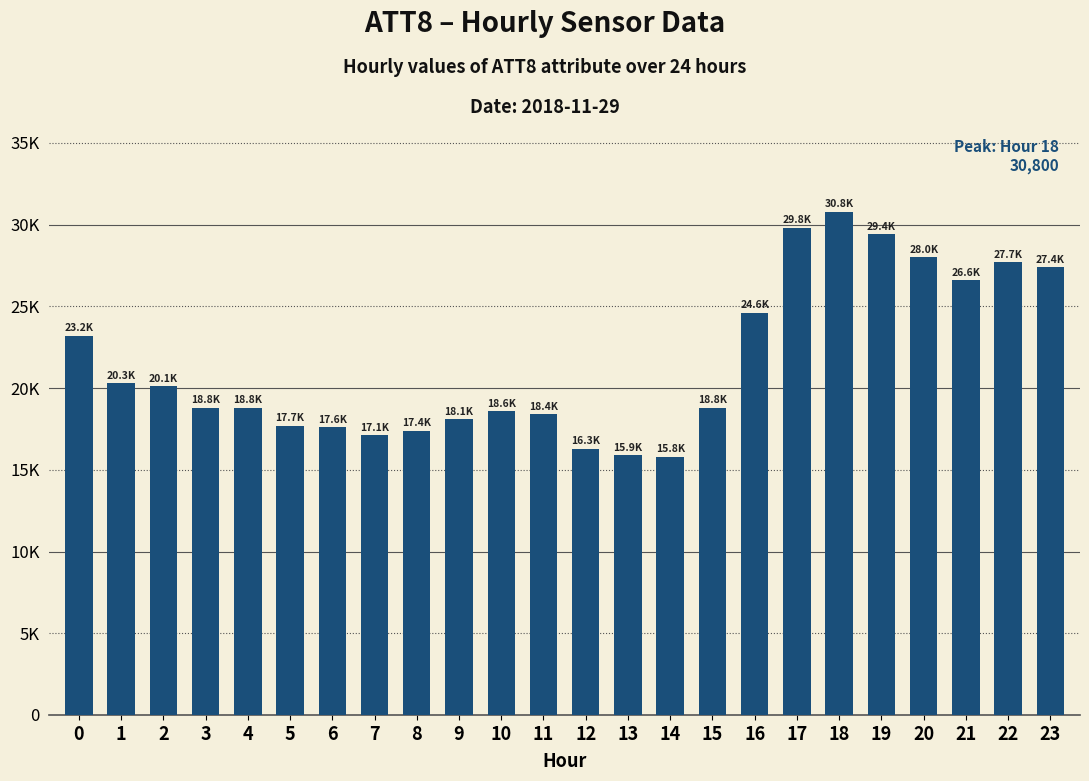

Are the bars horizontal?

No